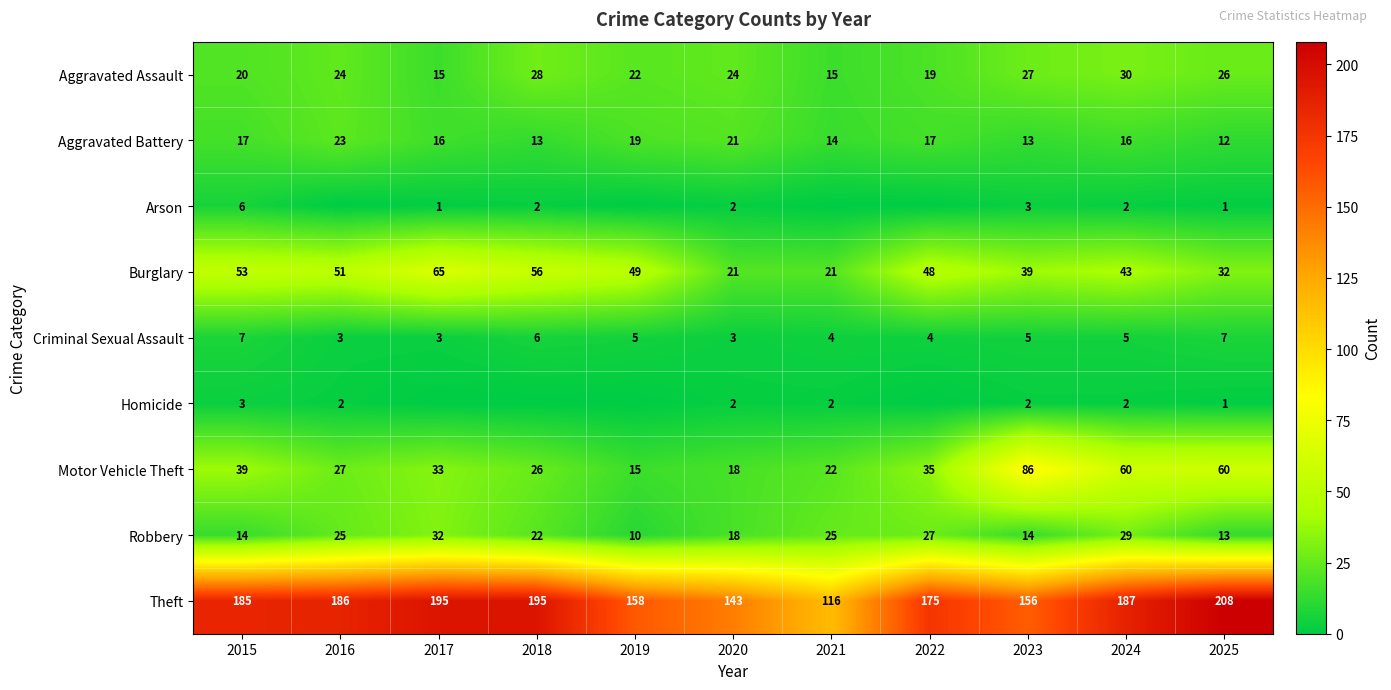

What is the difference between the second highest and second lowest values in the Robbery series?

16